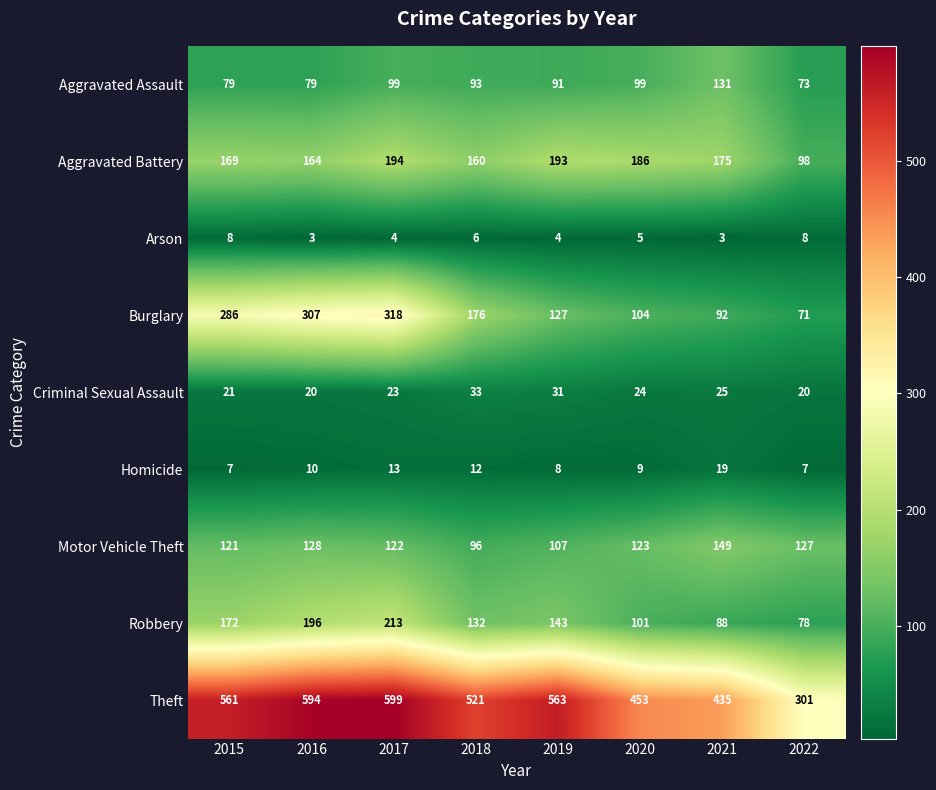

How many series are shown in this chart?

9